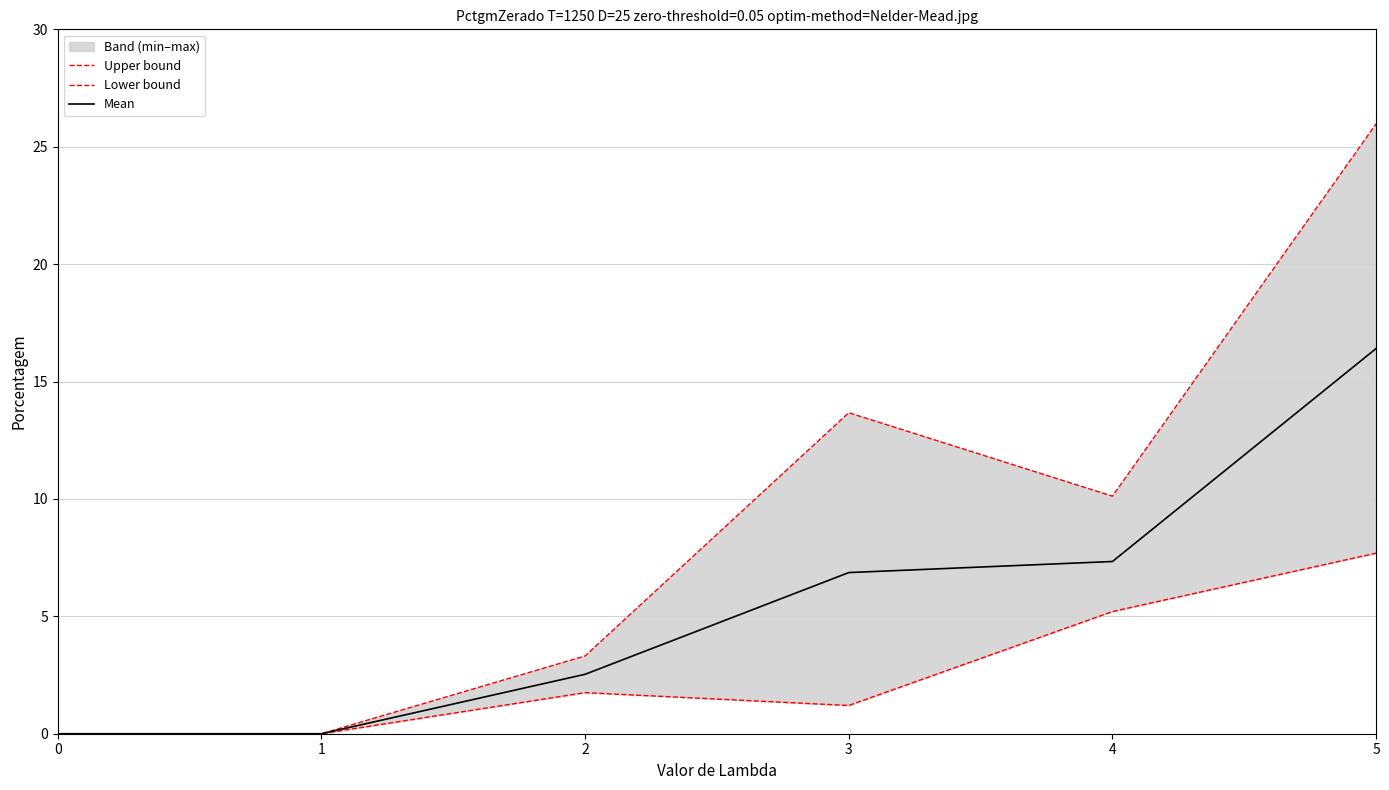

What is the greatest value displayed?

26.0